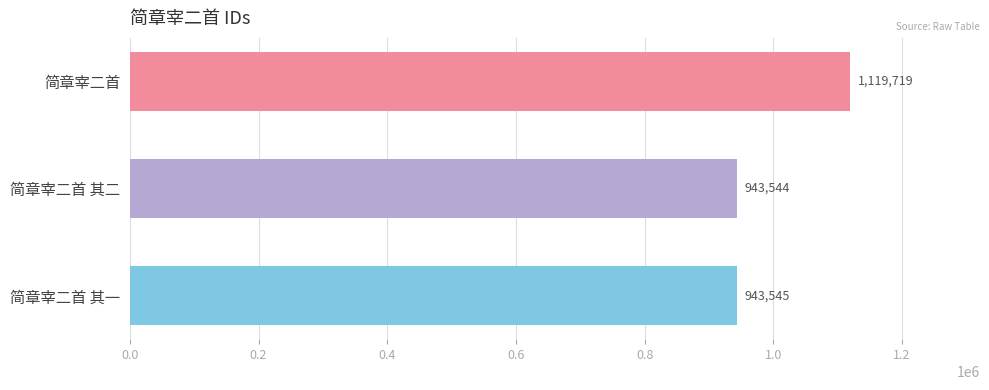

What is the change in value from 简章宰二首 to 简章宰二首 其一?

-176174